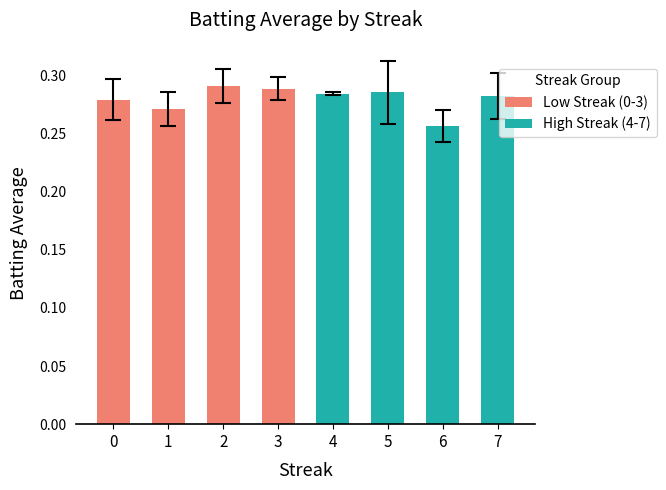

Which series has the largest total across all categories?

Low Streak (0-3)